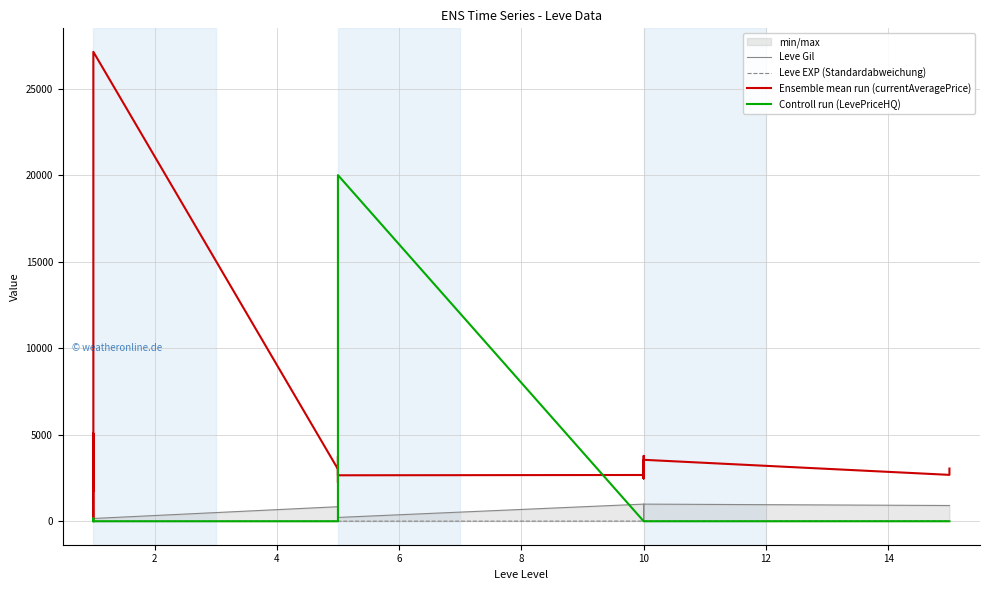

What is the sum of all Ensemble mean run (currentAveragePrice) values?

79004.8